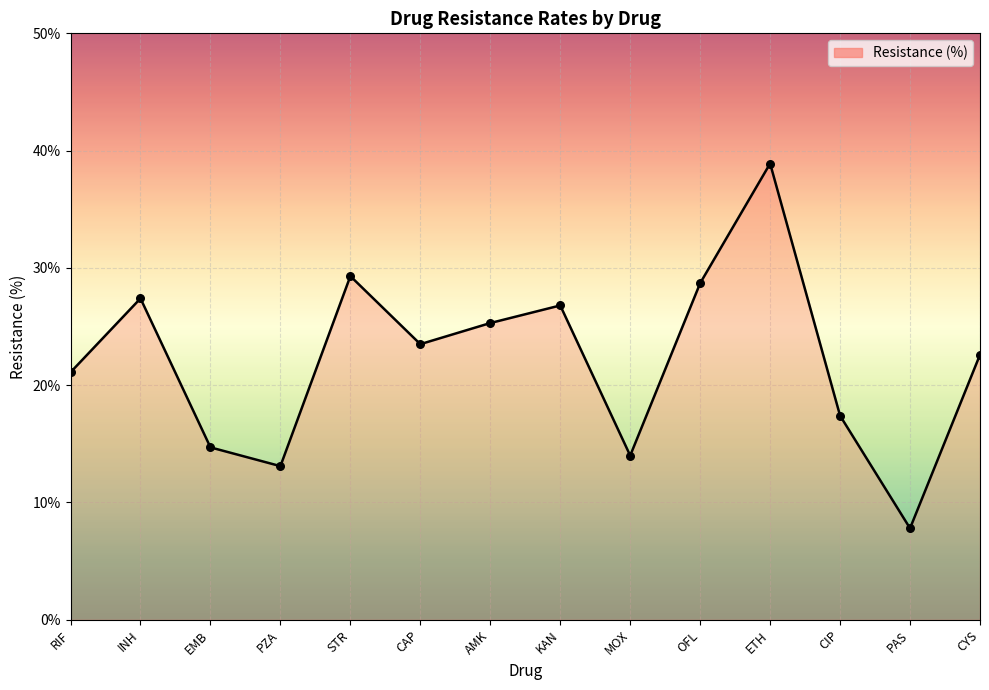

What is the change in value from STR to AMK?

-4.0